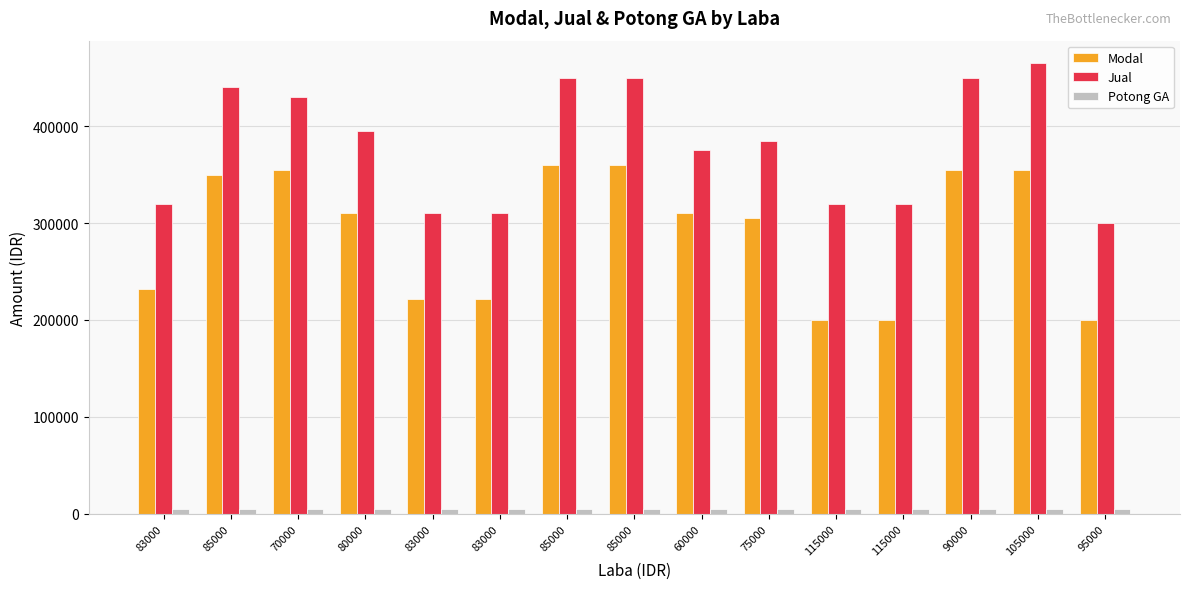

How many data points does each series have?

15